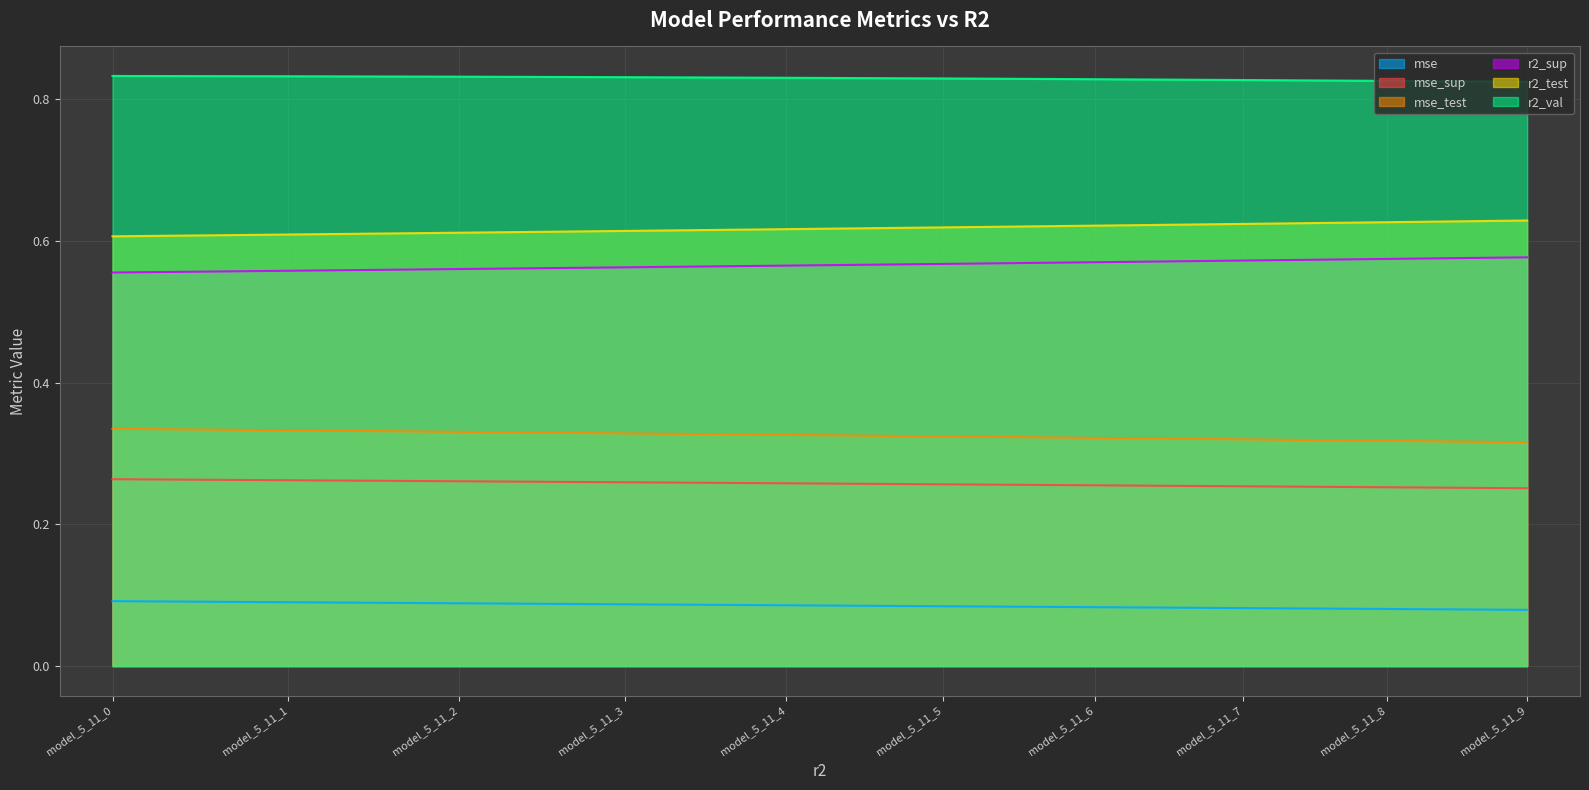

Rank the categories by mse value from lowest to highest.

model_5_11_9, model_5_11_8, model_5_11_7, model_5_11_6, model_5_11_5, model_5_11_4, model_5_11_3, model_5_11_2, model_5_11_1, model_5_11_0